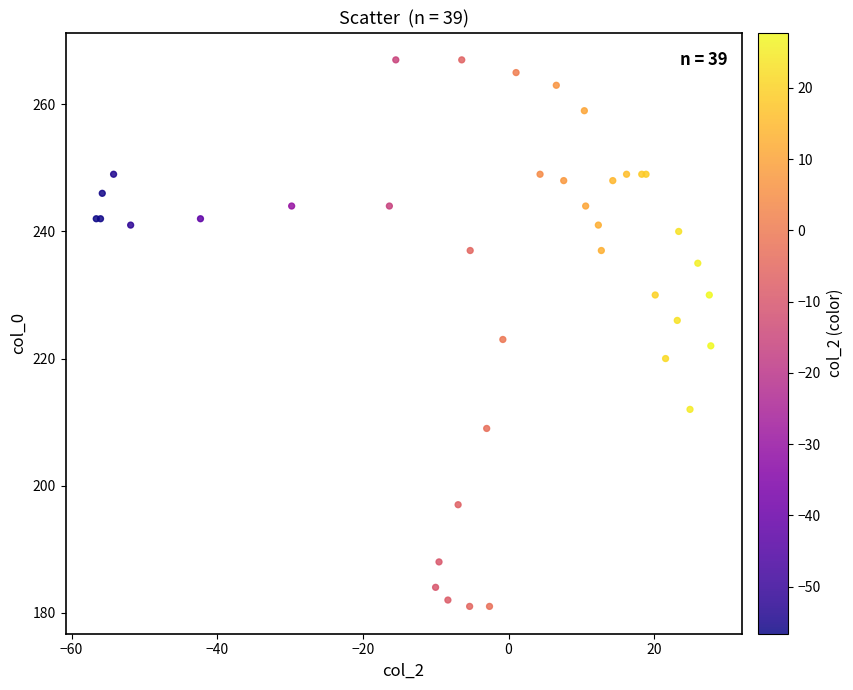

What Y value in the scatter plot is closest to 224?

223